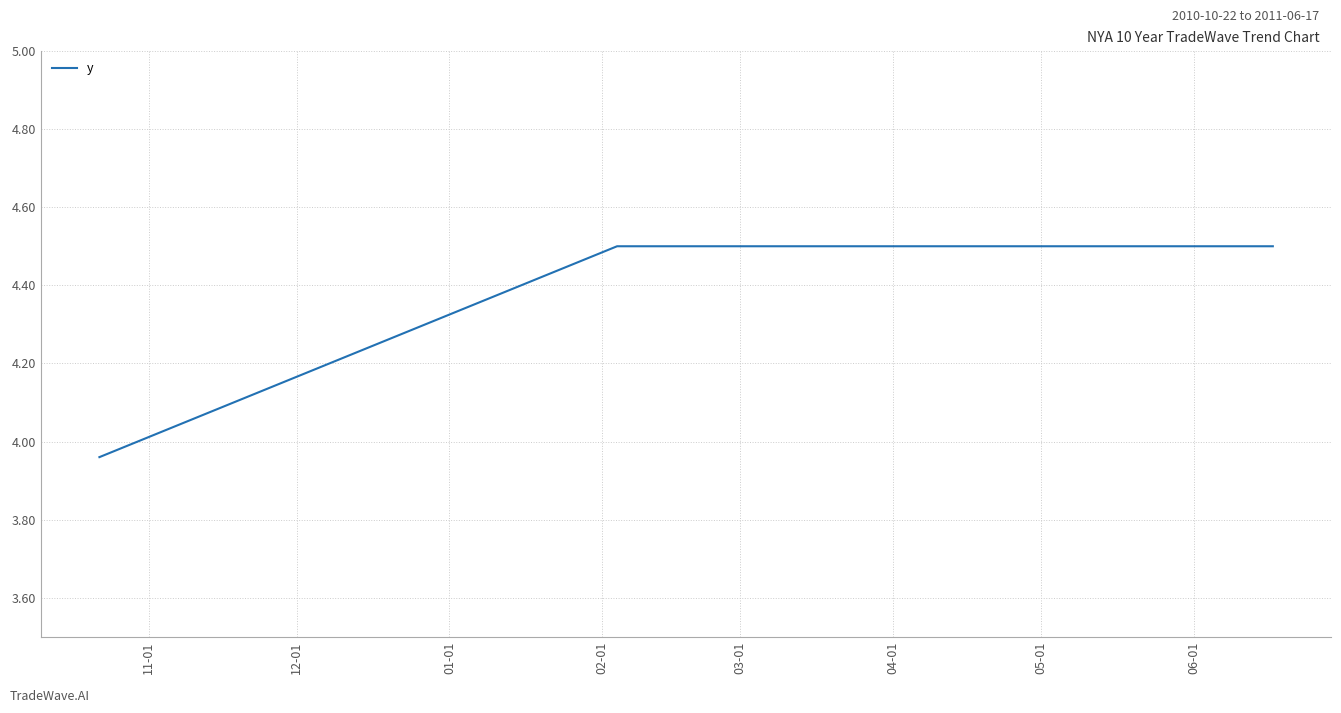

What is the greatest value displayed?

4.5